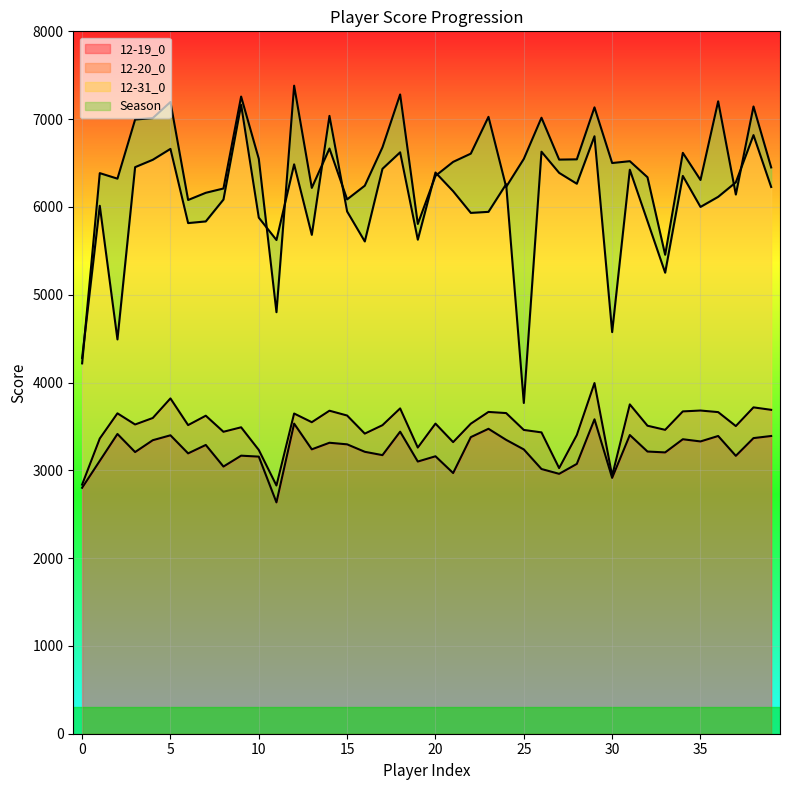

Reading left to right, list all the values displayed in this chart.

Season: 0=4218	1=6385	2=6322	3=6995	4=7012	5=7195	6=6079	7=6161	8=6210	9=7257	10=6548	11=4801	12=7381	13=6217	14=6665	15=6086	16=6242	17=6679	18=7281	19=5806	20=6354	21=6513	22=6607	23=7026	24=6228	25=6547	26=7016	27=6539	28=6542	29=7134	30=6500	31=6521	32=6338	33=5455	34=6616	35=6307	36=7203	37=6141	38=7144	39=6450
12-19_0: 0=2801	1=3108	2=3414	3=3208	4=3343	5=3399	6=3193	7=3289	8=3043	9=3167	10=3156	11=2635	12=3532	13=3239	14=3314	15=3296	16=3211	17=3173	18=3440	19=3100	20=3160	21=2969	22=3378	23=3473	24=3347	25=3238	26=3015	27=2960	28=3073	29=3581	30=2914	31=3402	32=3214	33=3204	34=3354	35=3329	36=3391	37=3165	38=3367	39=3391
12-31_0: 0=4280	1=6013	2=4491	3=6453	4=6537	5=6661	6=5816	7=5835	8=6084	9=7163	10=5878	11=5623	12=6485	13=5682	14=7037	15=5948	16=5607	17=6434	18=6622	19=5627	20=6392	21=6179	22=5932	23=5944	24=6259	25=3767	26=6629	27=6388	28=6264	29=6805	30=4574	31=6424	32=5838	33=5251	34=6353	35=6000	36=6115	37=6280	38=6818	39=6227
12-20_0: 0=2837	1=3362	2=3649	3=3522	4=3596	5=3819	6=3515	7=3622	8=3439	9=3490	10=3232	11=2827	12=3647	13=3548	14=3679	15=3624	16=3418	17=3514	18=3705	19=3259	20=3532	21=3321	22=3531	23=3665	24=3652	25=3460	26=3432	27=3025	28=3402	29=3994	30=2938	31=3751	32=3508	33=3461	34=3671	35=3681	36=3663	37=3504	38=3717	39=3689